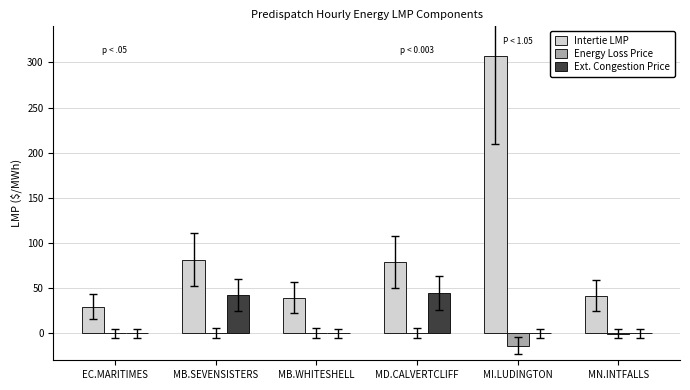

How many groups of bars are there?

6